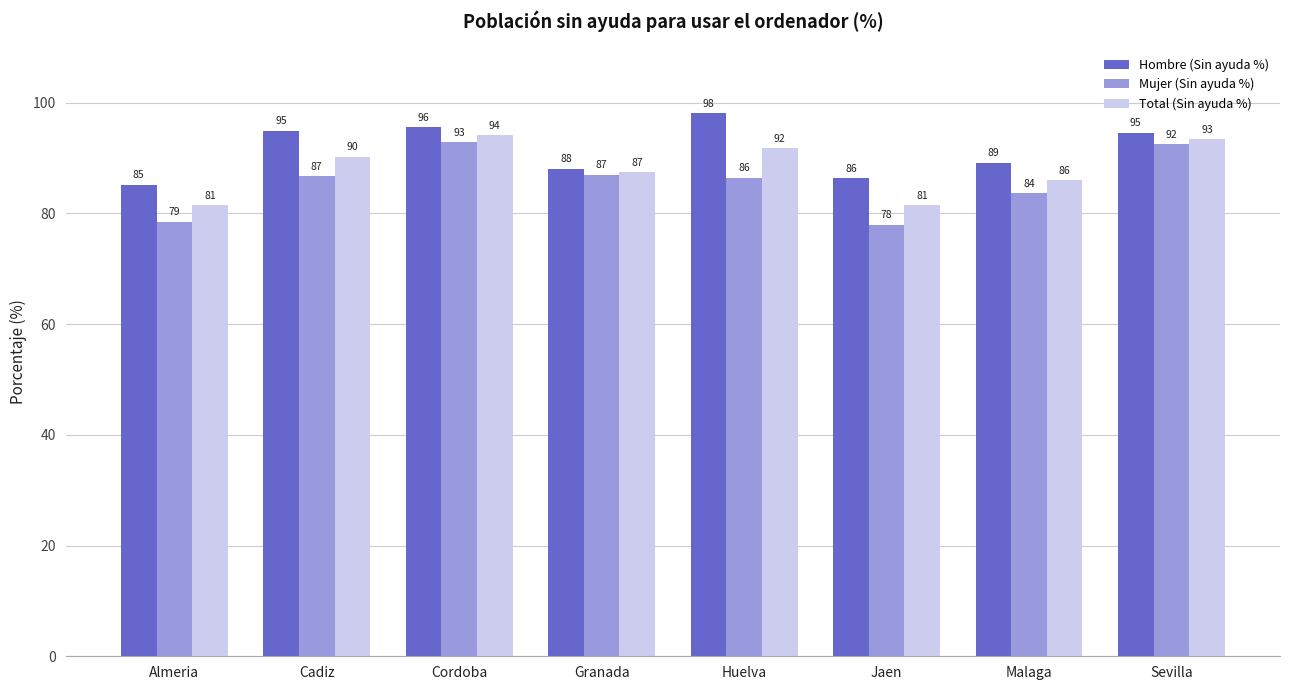

At which category does the chart reach its peak across all series?

Huelva